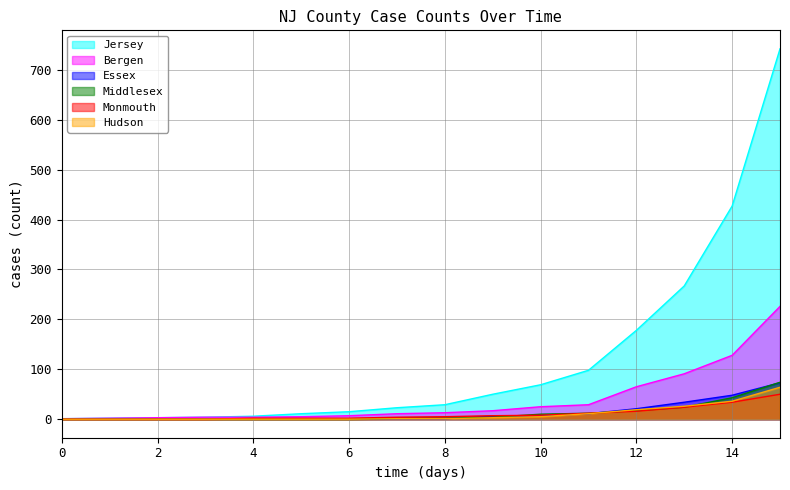

What is the sum of the Jersey values at 12 and 3?

182